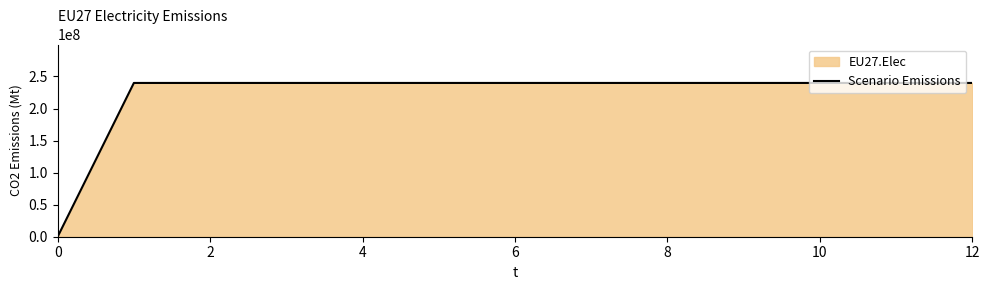

What is the change in value from 0 to 4?

+239927083